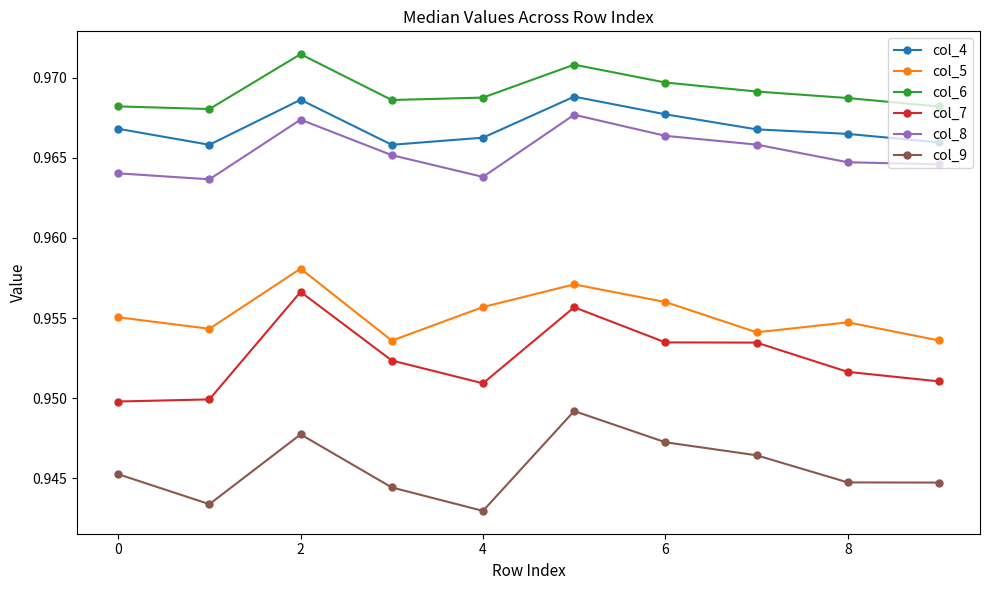

At how many categories does at least one series exceed 0?

10